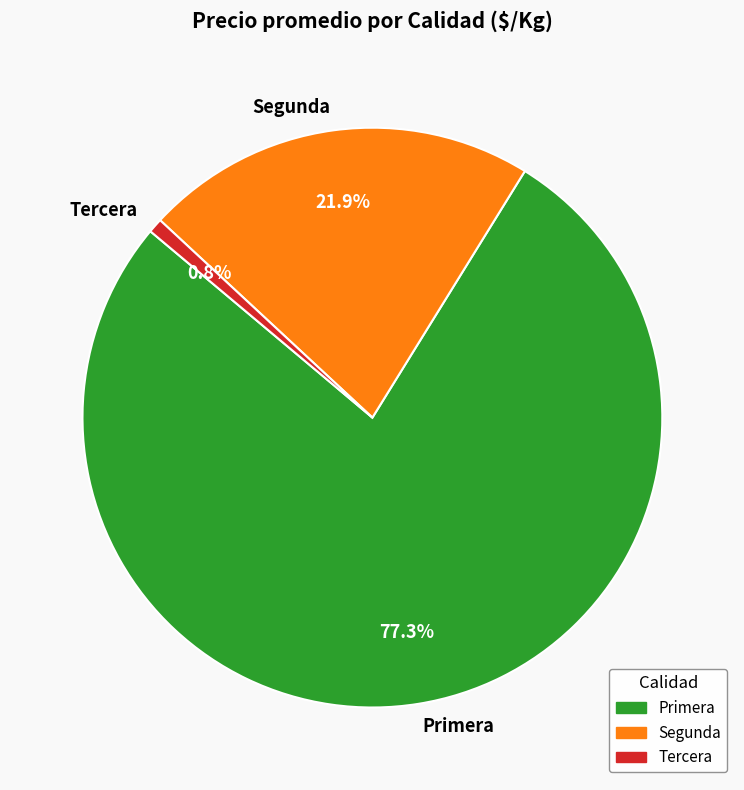

Which has a higher value, Tercera or Primera?

Primera